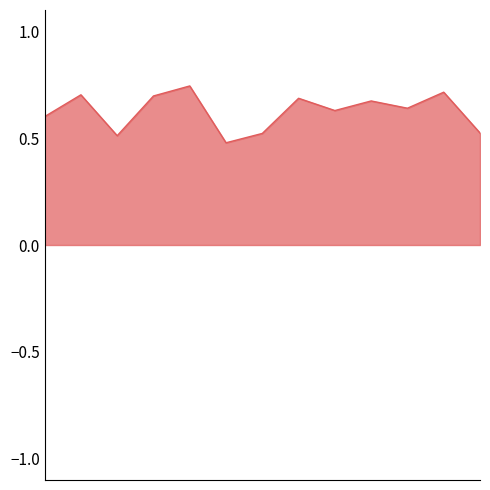

Does the chart display data point markers on the line(s)?

No